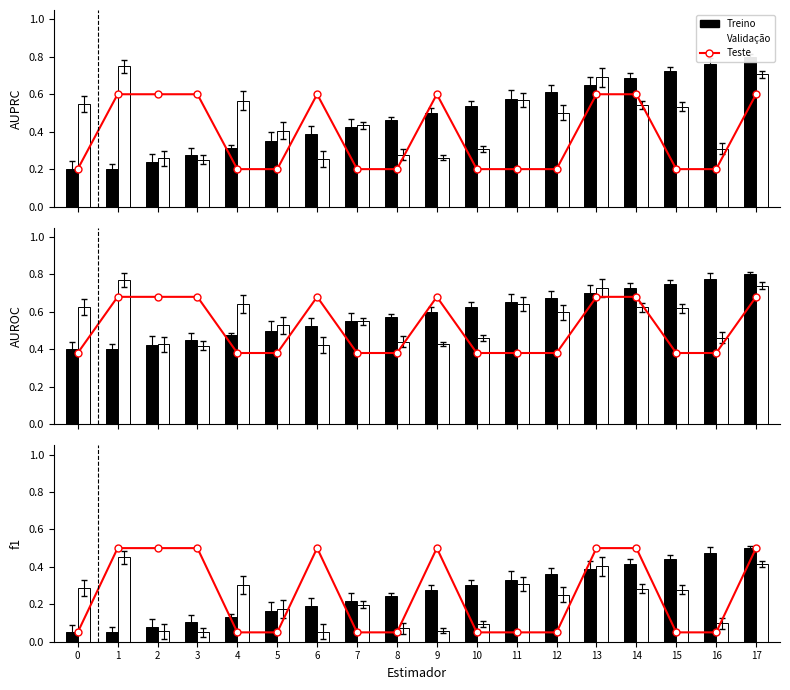

What is the spread (max minus min) of values at 12?

0.3